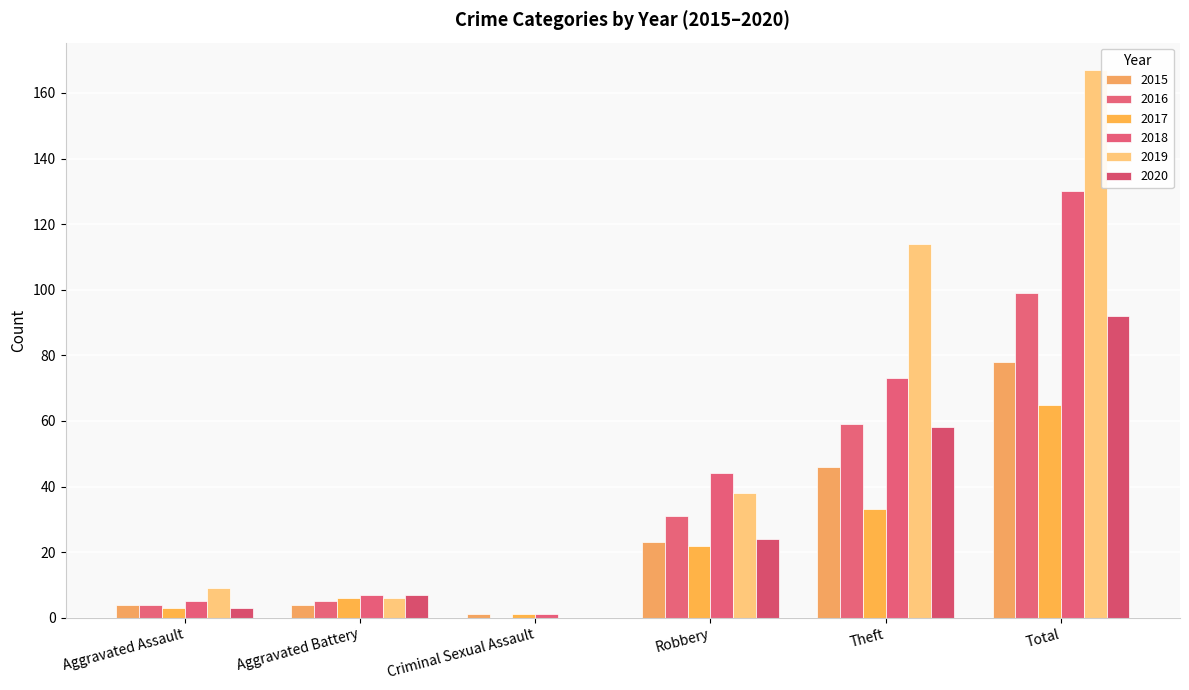

How many values in 2020 are above zero?

5